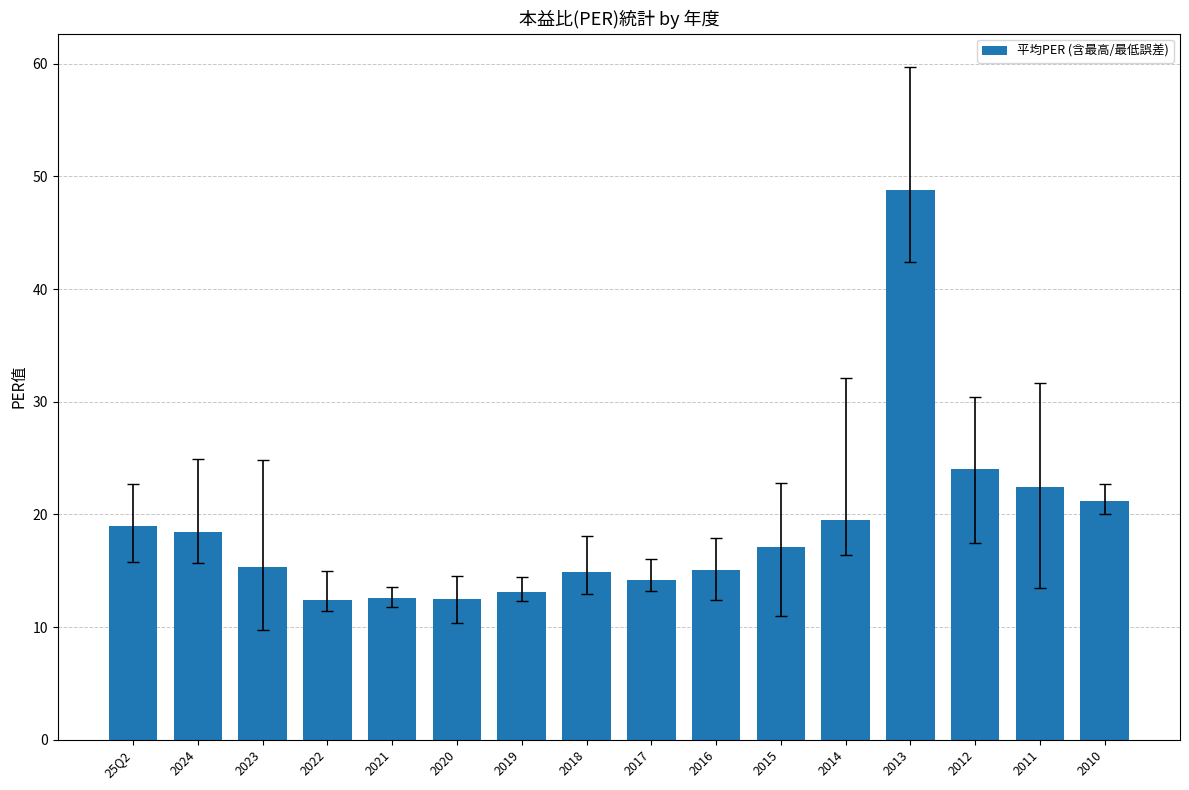

Are the bars grouped side by side (vs. stacked)?

No